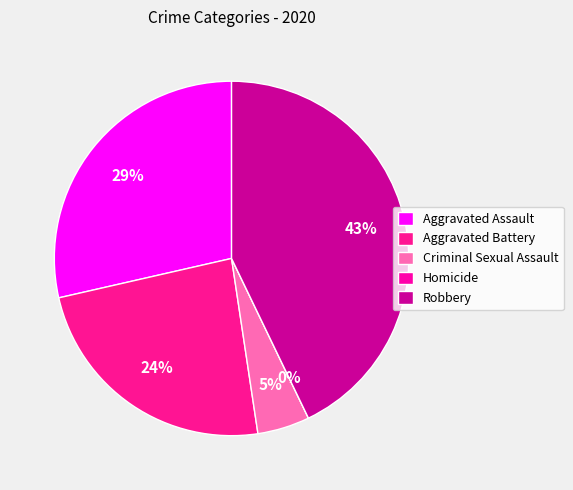

Is it true that Aggravated Battery is 35% of the pie?

False